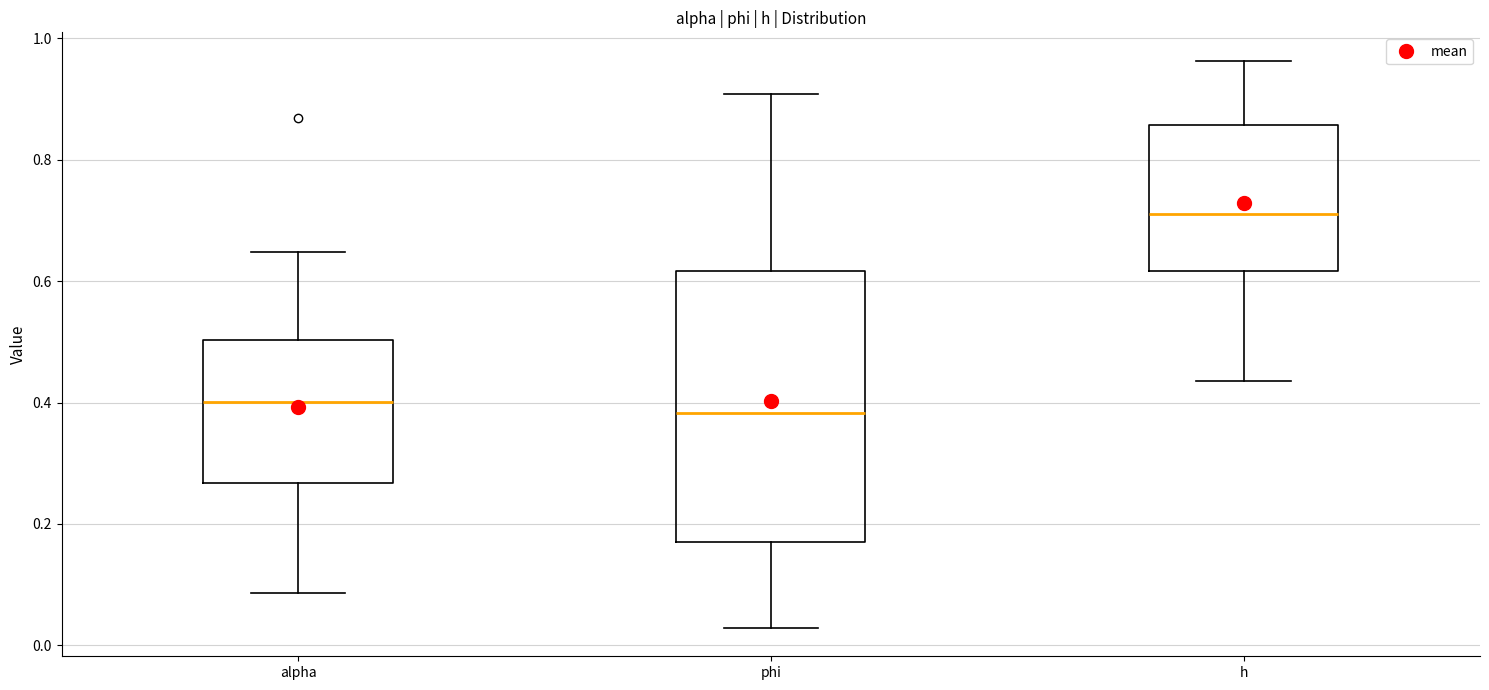

Reading left to right, transcribe this box plot: for each box, give where its median line is, the range the box spans, and where its two whiskers end, as read against the y-axis. The values are not printed on the chart, so give them approximately, as read against the axis.

alpha: median 0.40, box 0.26 to 0.50, whiskers 0.08 to 0.64
phi: median 0.38, box 0.18 to 0.62, whiskers 0.02 to 0.90
h: median 0.72, box 0.62 to 0.86, whiskers 0.44 to 0.96